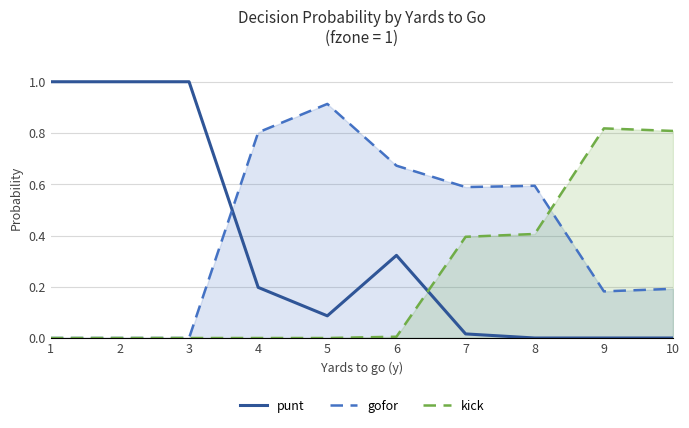

Does the chart have visible grid lines?

Yes